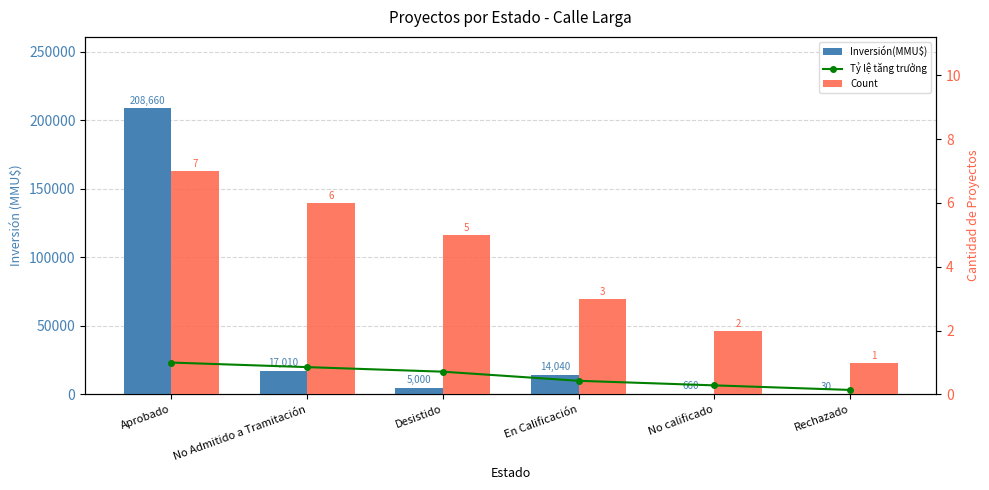

Reading left to right, list all the values displayed in this chart.

Inversión(MMU$): Aprobado=208660.0	No Admitido a Tramitación=17010.0	Desistido=5000.0	En Calificación=14040.0	No calificado=660.0	Rechazado=30.0
Tỷ lệ tăng trưởng: Aprobado=1.0	No Admitido a Tramitación=0.9	Desistido=0.7	En Calificación=0.4	No calificado=0.3	Rechazado=0.1
Count: Aprobado=7.0	No Admitido a Tramitación=6.0	Desistido=5.0	En Calificación=3.0	No calificado=2.0	Rechazado=1.0